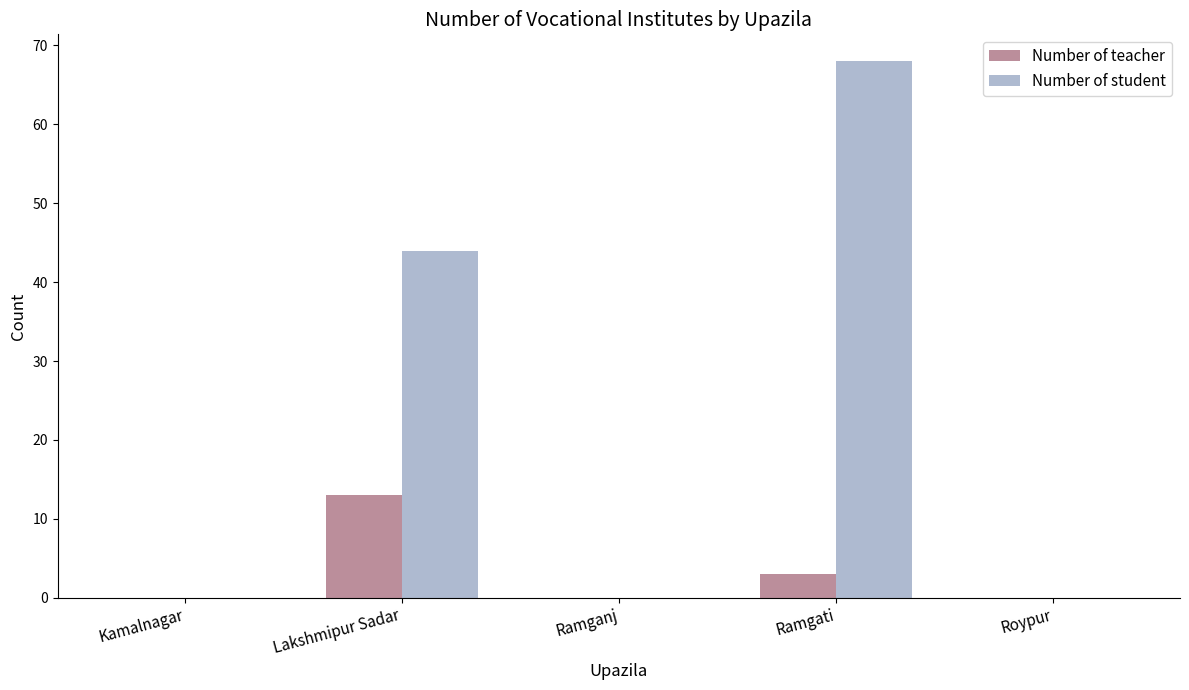

What is the sum of all Number of student values?

112